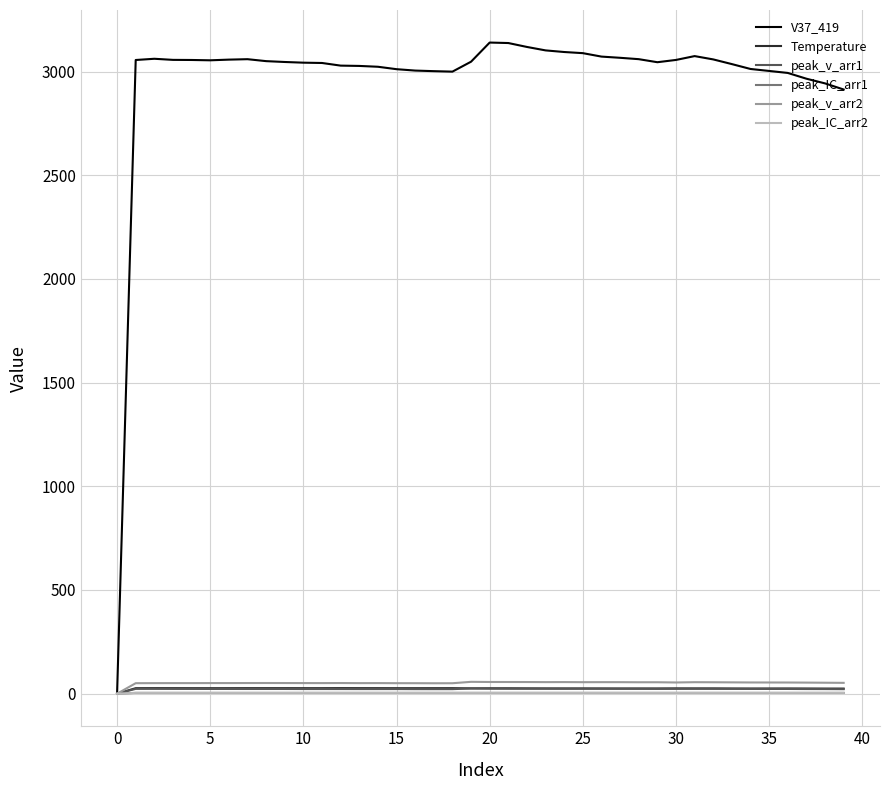

What is the maximum value shown in the chart?

3139.7